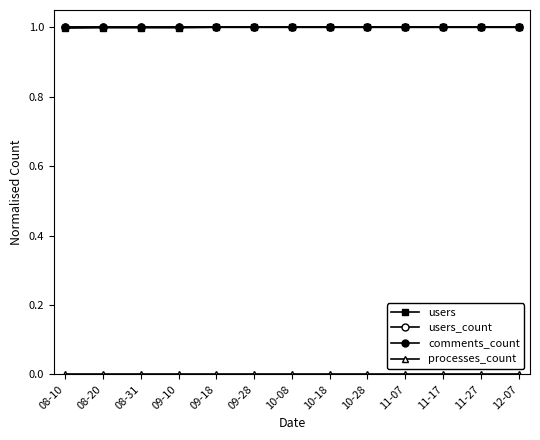

What is the label of the 4th point from the left?

09-10